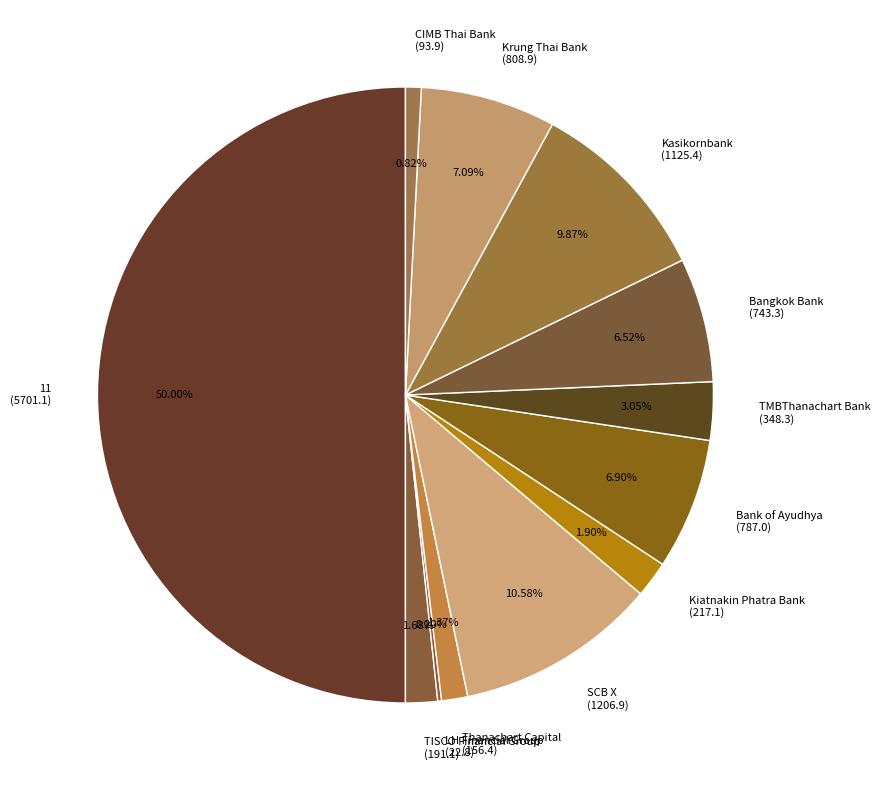

Which category has the biggest portion of the pie?

11